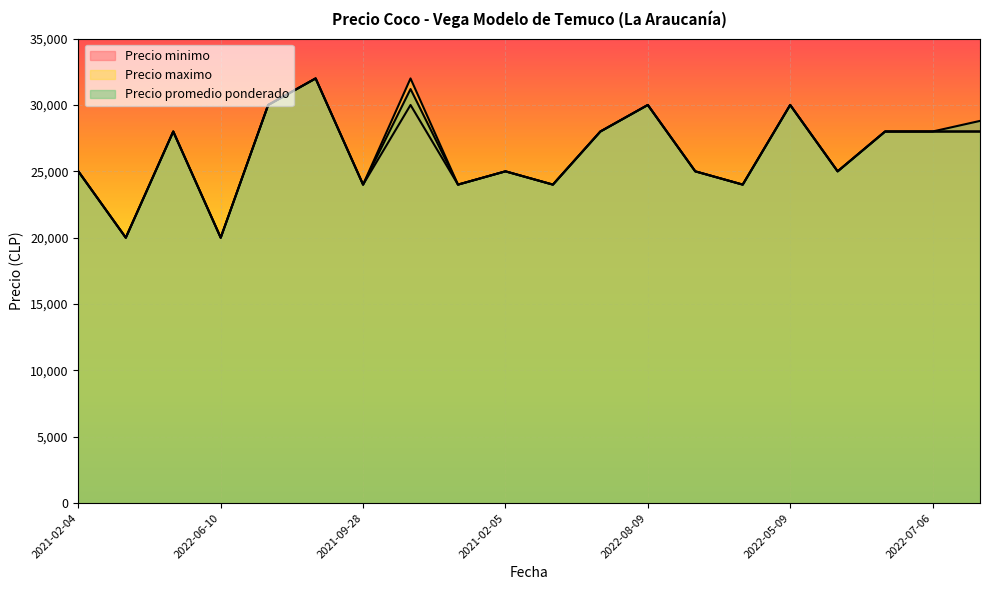

What is the difference between the second highest and minimum values in the Precio promedio ponderado series?

11200